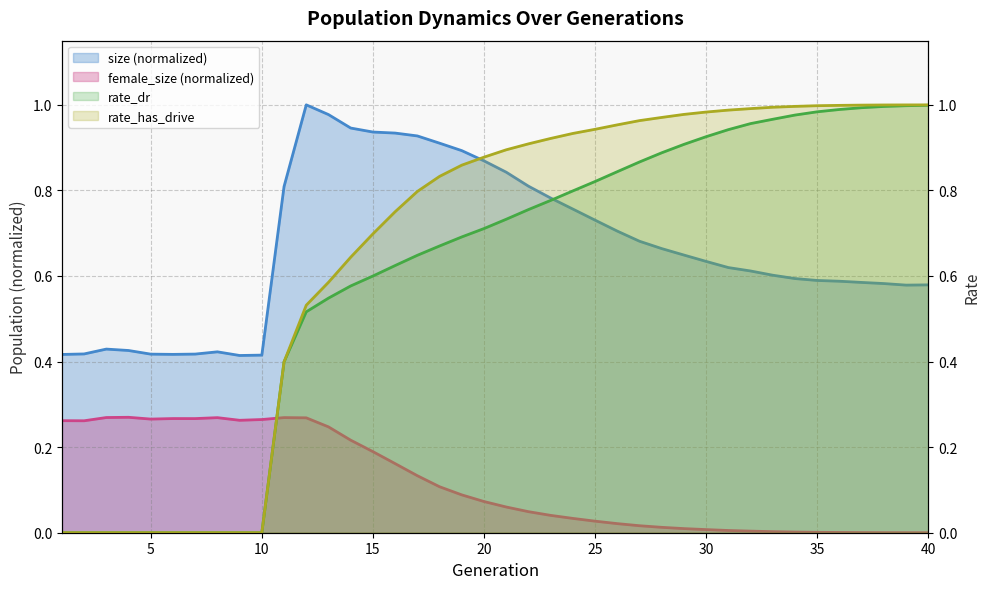

Reading left to right, transcribe all the data shown in this chart.

size: 1=0.4	2=0.4	3=0.4	4=0.4	5=0.4	6=0.4	7=0.4	8=0.4	9=0.4	10=0.4	11=0.8	12=1.0	13=1.0	14=0.9	15=0.9	16=0.9	17=0.9	18=0.9	19=0.9	20=0.9	21=0.8	22=0.8	23=0.8	24=0.8	25=0.7	26=0.7	27=0.7	28=0.7	29=0.6	30=0.6	31=0.6	32=0.6	33=0.6	34=0.6	35=0.6	36=0.6	37=0.6	38=0.6	39=0.6	40=0.6
female_size: 1=0.3	2=0.3	3=0.3	4=0.3	5=0.3	6=0.3	7=0.3	8=0.3	9=0.3	10=0.3	11=0.3	12=0.3	13=0.2	14=0.2	15=0.2	16=0.2	17=0.1	18=0.1	19=0.1	20=0.1	21=0.1	22=0.0	23=0.0	24=0.0	25=0.0	26=0.0	27=0.0	28=0.0	29=0.0	30=0.0	31=0.0	32=0.0	33=0.0	34=0.0	35=0.0	36=0.0	37=0.0	38=0.0	39=0.0	40=0.0
rate_dr: 1=0.0	2=0.0	3=0.0	4=0.0	5=0.0	6=0.0	7=0.0	8=0.0	9=0.0	10=0.0	11=0.4	12=0.5	13=0.5	14=0.6	15=0.6	16=0.6	17=0.6	18=0.7	19=0.7	20=0.7	21=0.7	22=0.8	23=0.8	24=0.8	25=0.8	26=0.8	27=0.9	28=0.9	29=0.9	30=0.9	31=0.9	32=1.0	33=1.0	34=1.0	35=1.0	36=1.0	37=1.0	38=1.0	39=1.0	40=1.0
rate_has_drive: 1=0.0	2=0.0	3=0.0	4=0.0	5=0.0	6=0.0	7=0.0	8=0.0	9=0.0	10=0.0	11=0.4	12=0.5	13=0.6	14=0.6	15=0.7	16=0.8	17=0.8	18=0.8	19=0.9	20=0.9	21=0.9	22=0.9	23=0.9	24=0.9	25=0.9	26=1.0	27=1.0	28=1.0	29=1.0	30=1.0	31=1.0	32=1.0	33=1.0	34=1.0	35=1.0	36=1.0	37=1.0	38=1.0	39=1.0	40=1.0